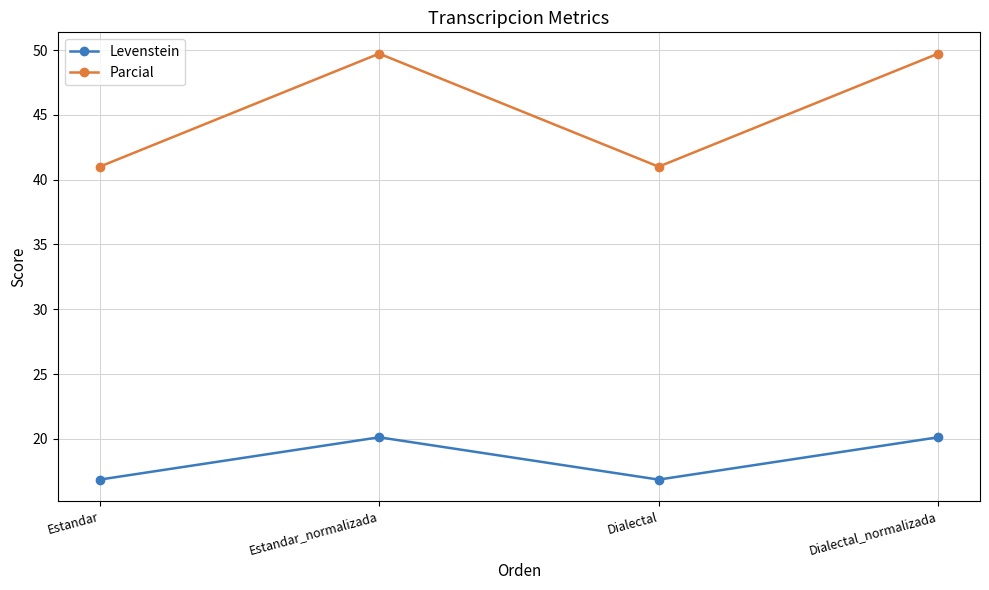

At how many categories does at least one series exceed 28?

4